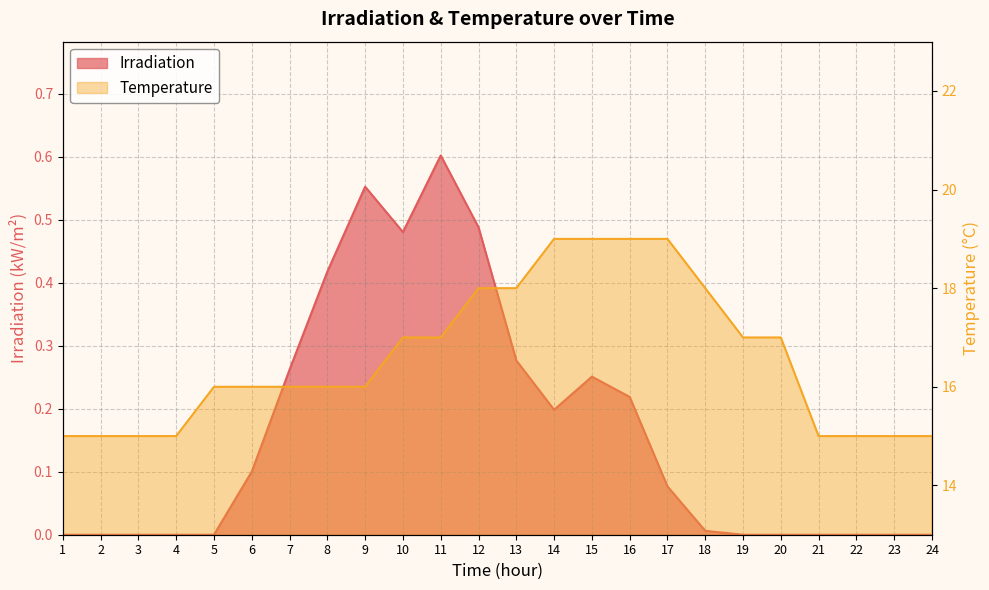

Between 5 and 23, which series saw the biggest shift?

Temperature